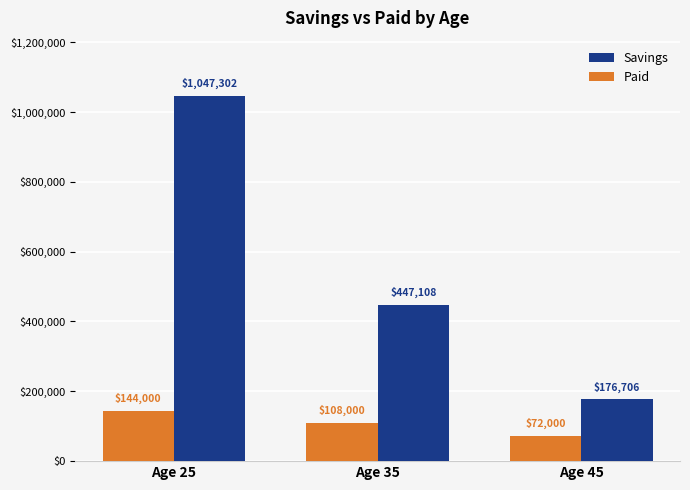

How many values in the Paid series are below 108000?

1